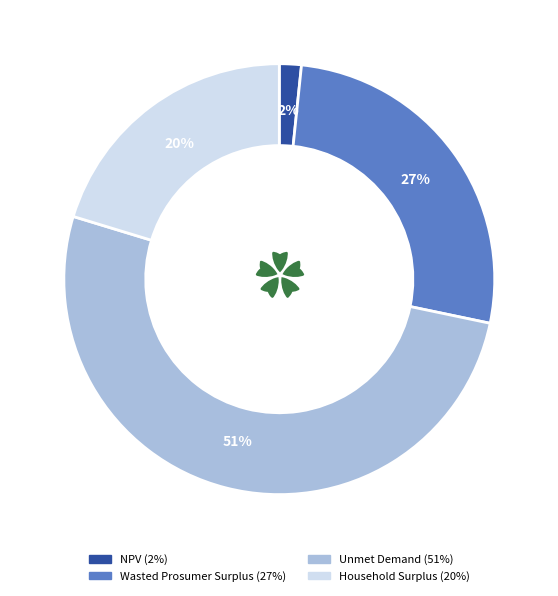

What is the largest slice in the pie chart?

Unmet Demand